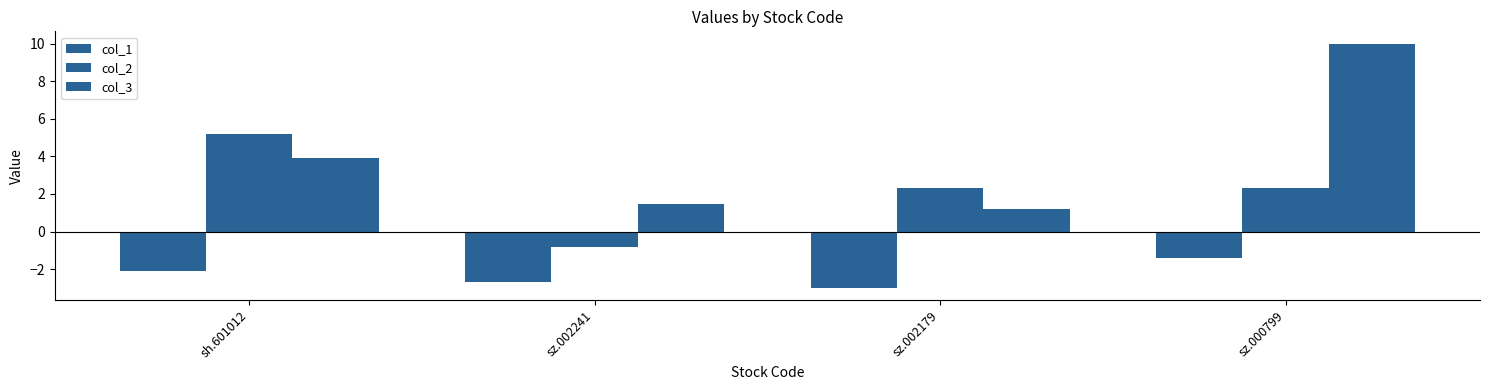

The col_2 series shows 5.2 at sh.601012. True or false?

True